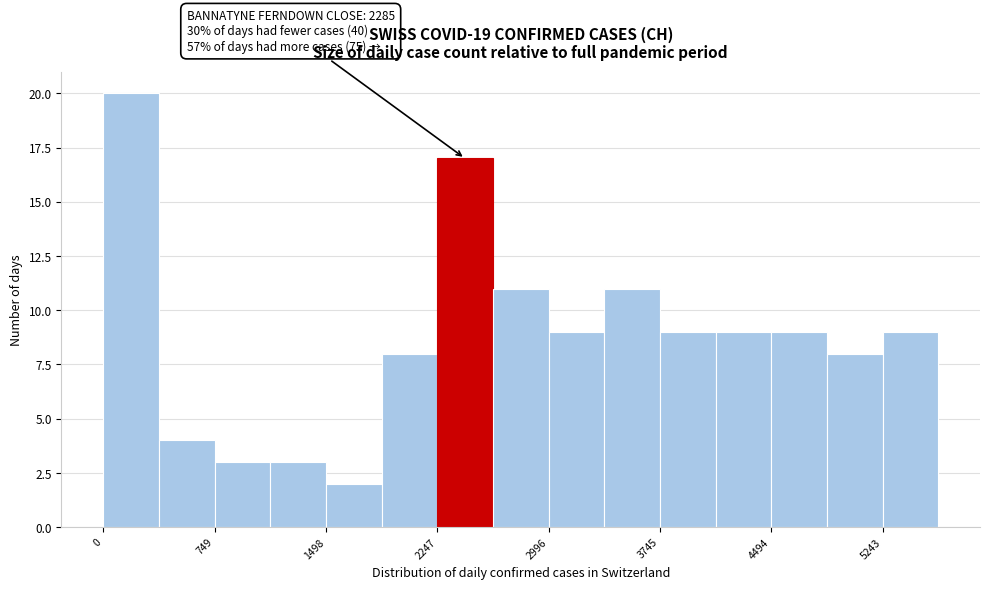

Around what value on the x-axis is the tallest bar? Give the approximate position of its centre, as read against the axis.

200